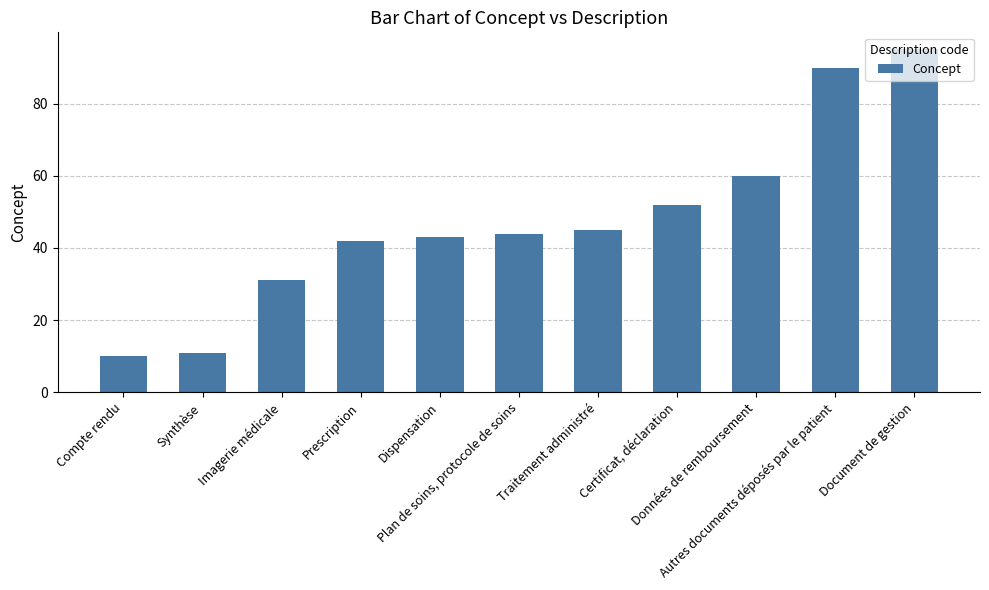

What is the label of the 2nd bar from the left?

Synthèse